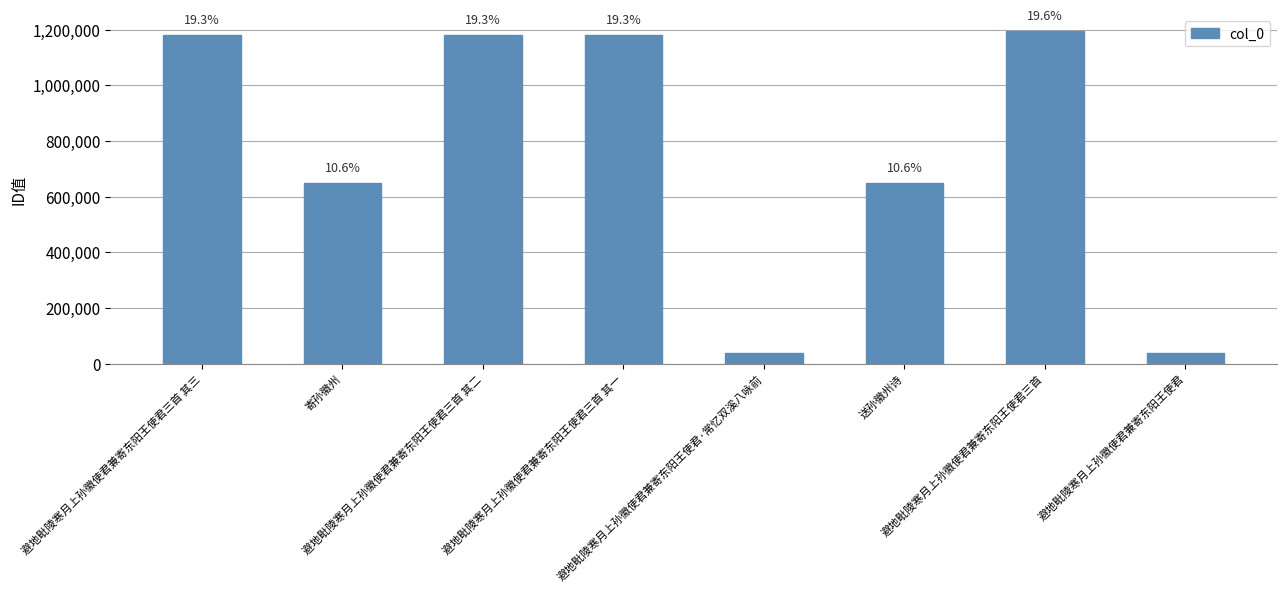

Does the chart contain any negative values?

No